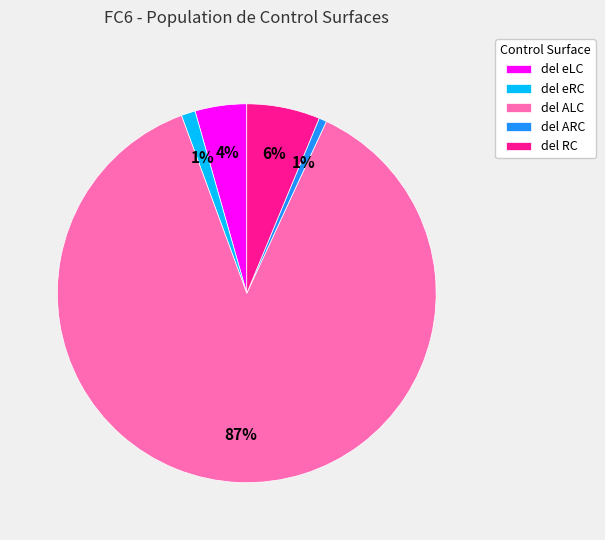

Does del RC account for over 50% of the chart?

No